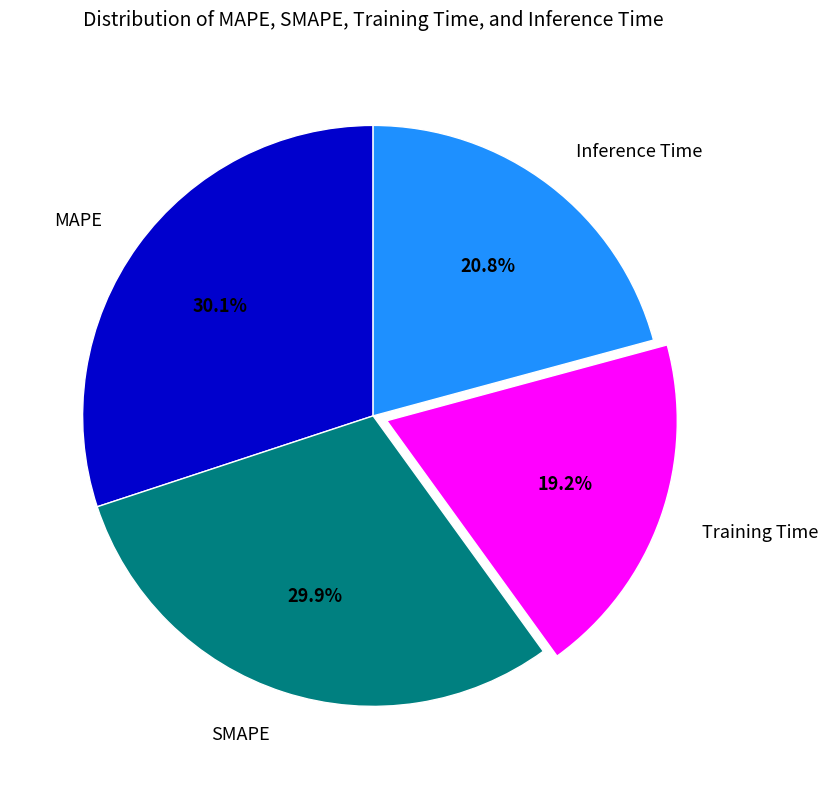

Combined, what portion of the pie is SMAPE and MAPE?

60.0%